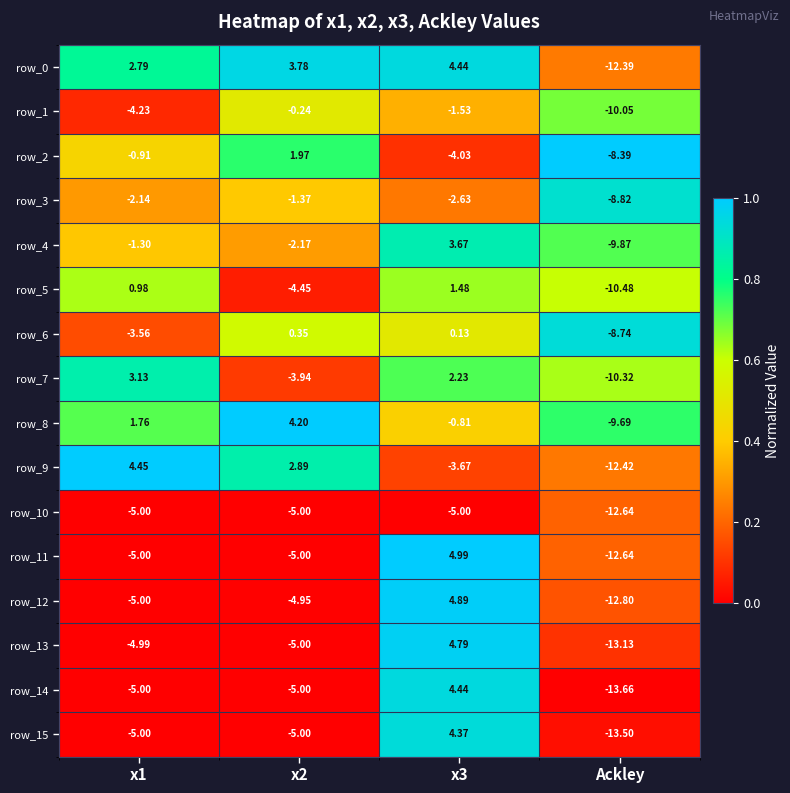

Is the value of row_15 at x3 greater than the value of row_12 at x1?

Yes